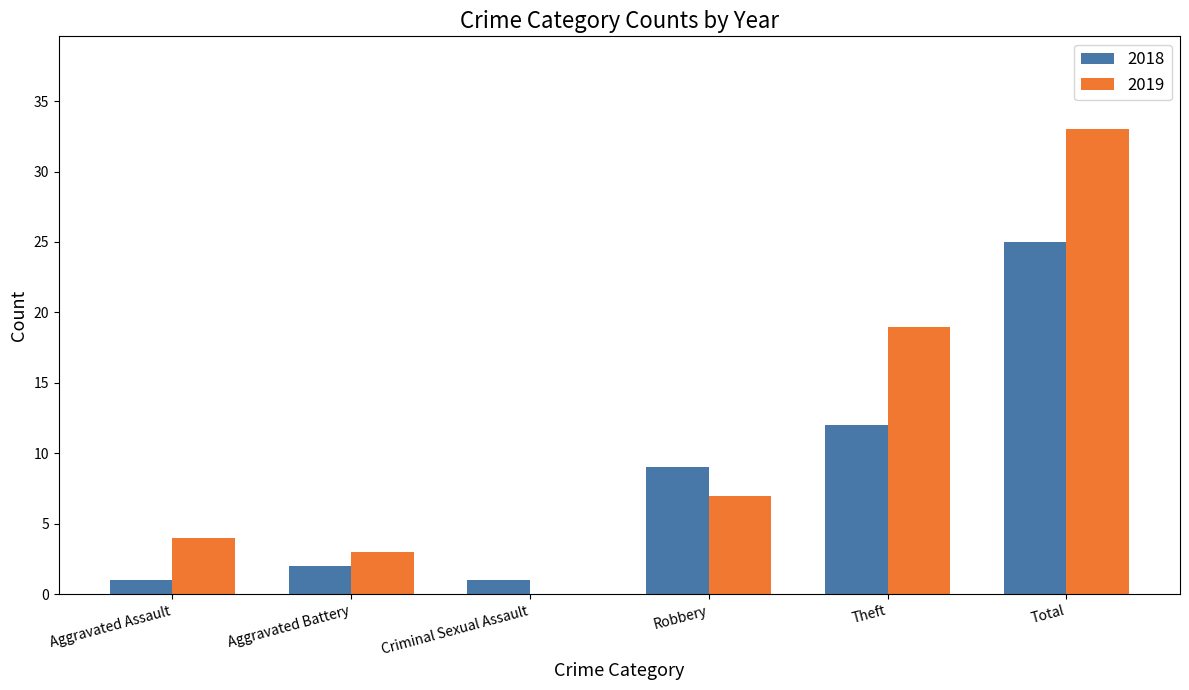

Where is 2018 nearest to the value 13?

Theft